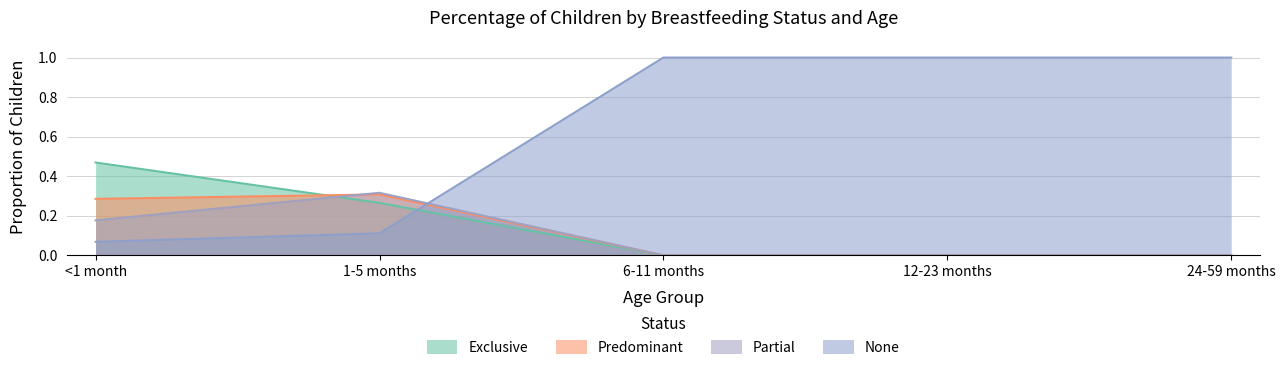

List the labels in order of None value, largest first.

6-11 months, 12-23 months, 24-59 months, 1-5 months, <1 month